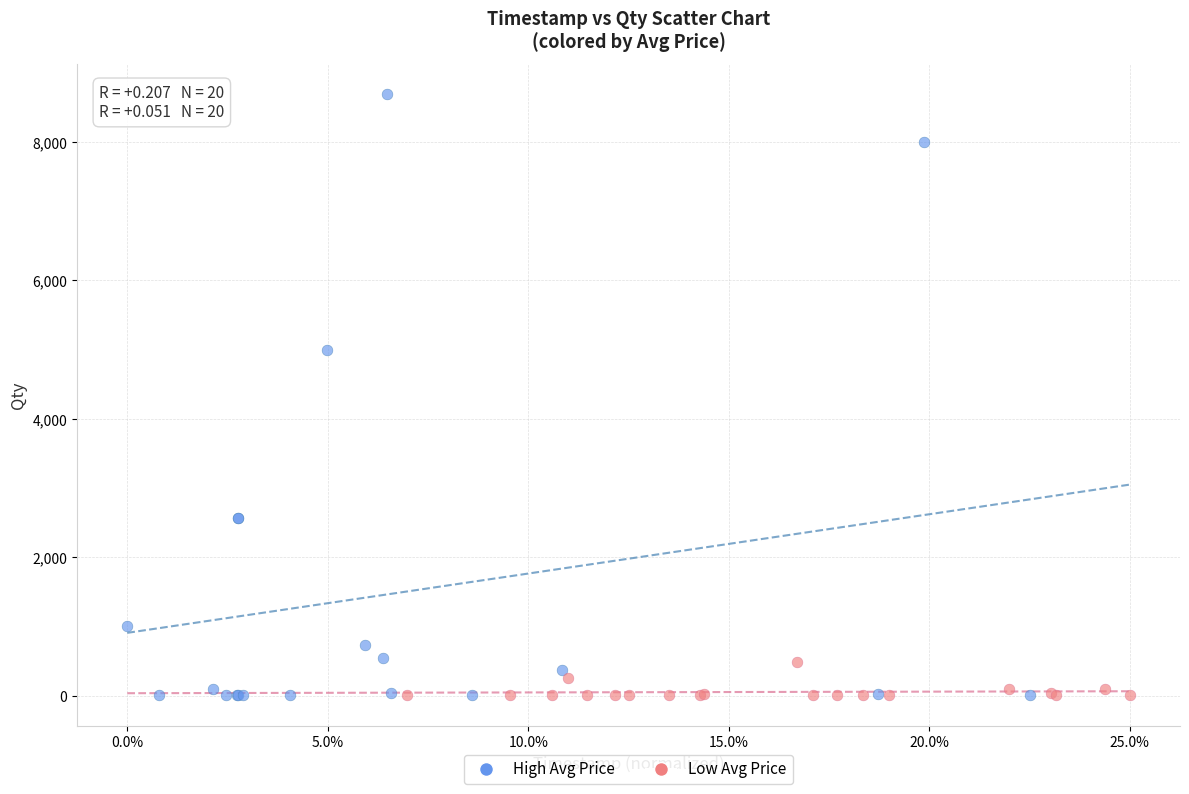

Which series has the largest Y range (max minus min)?

High Avg Price